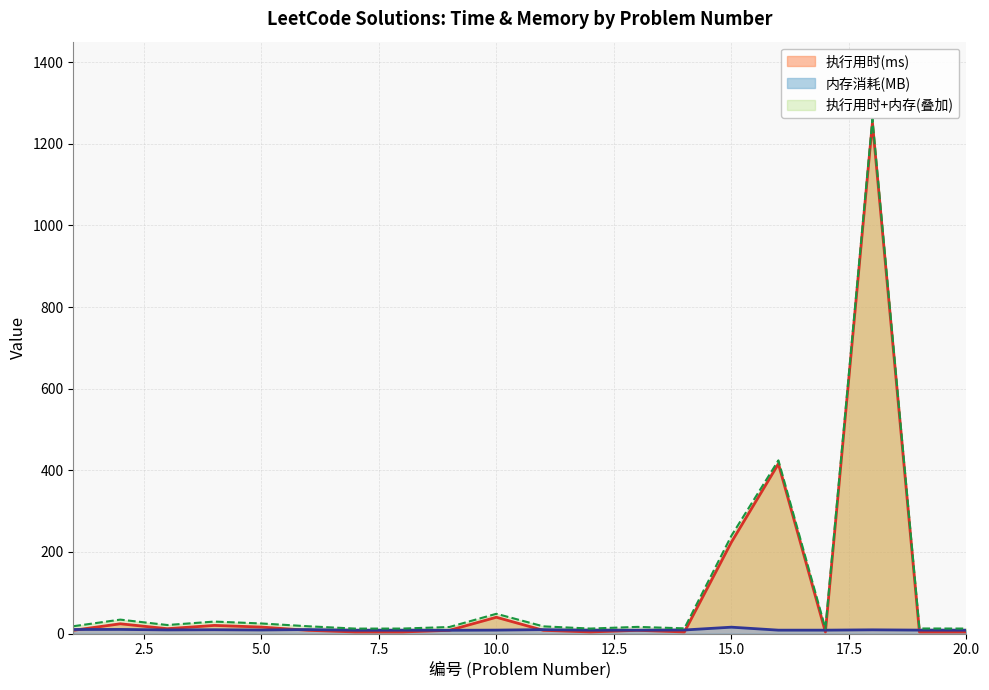

Does the chart display data point markers on the line(s)?

No